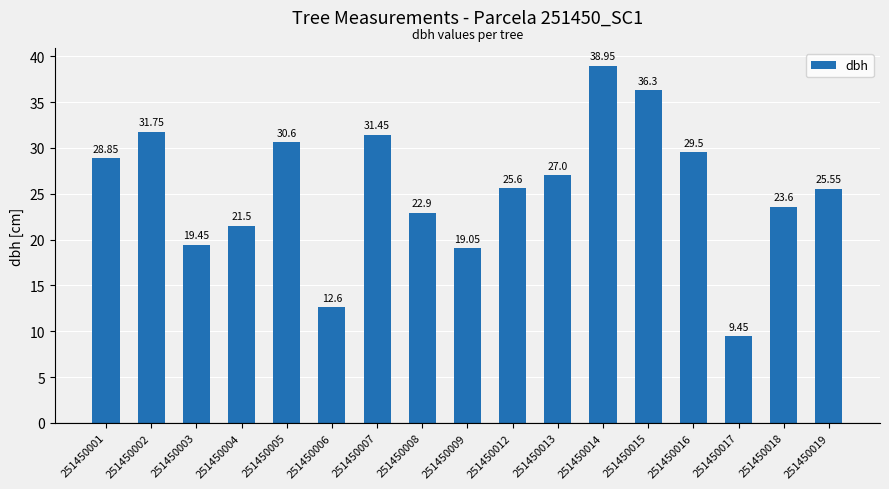

What is the change in value from 251450009 to 251450019?

+6.5